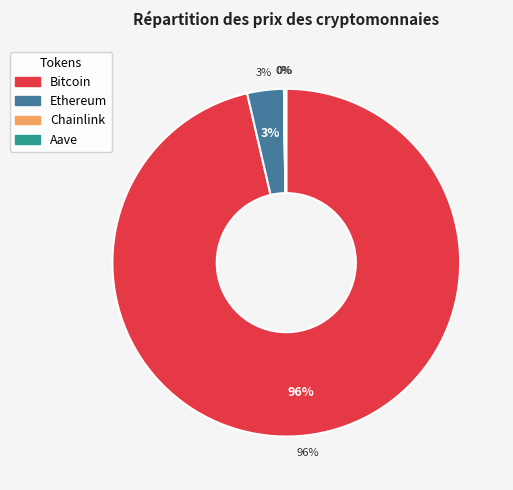

Which category has the smallest portion of the pie?

Chainlink